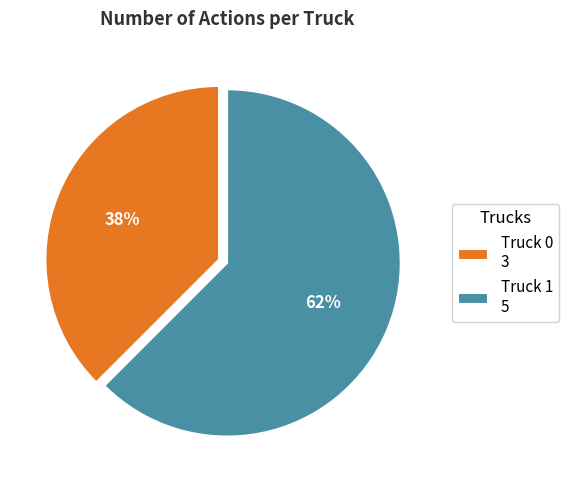

Combined, do Truck 1 5 and Truck 0 3 account for over 50%?

Yes